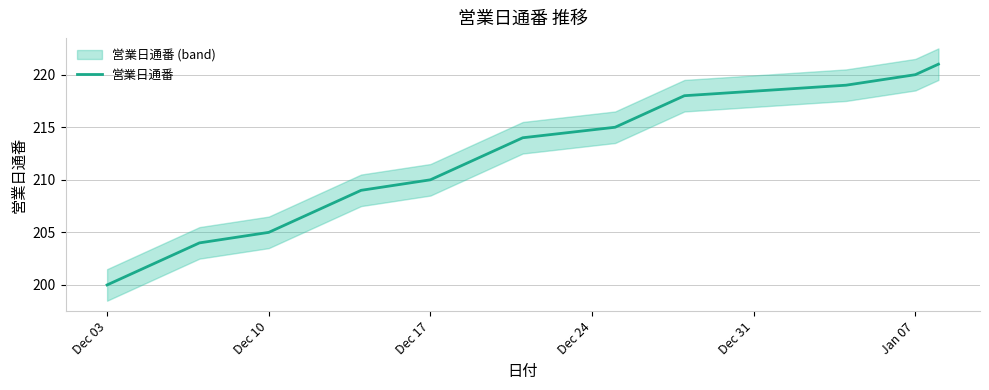

Is it true that 営業日通番 equals 210 at Dec 17?

True